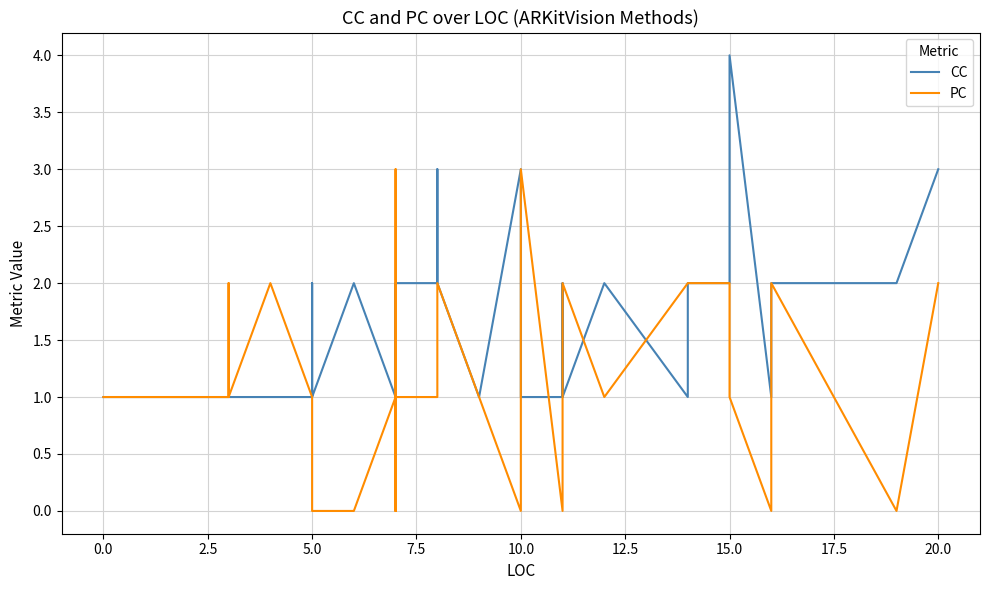

What is the difference between the maximum and minimum values in the CC series?

3